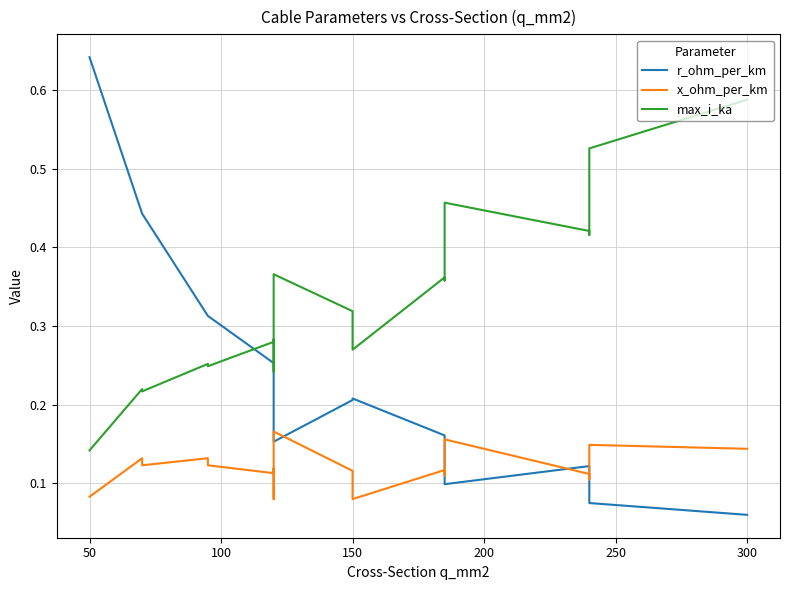

What is the minimum value shown in the chart?

0.1